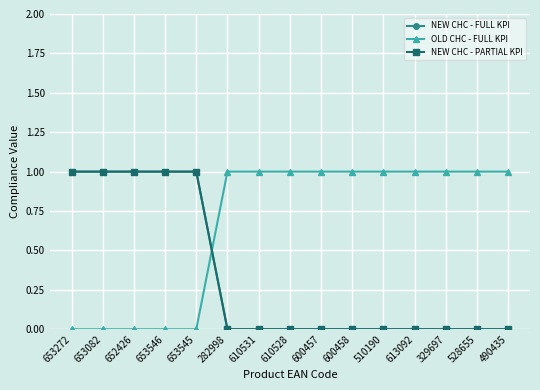

Is the value of NEW CHC - FULL KPI at 653546 greater than the value of NEW CHC - PARTIAL KPI at 282998?

Yes